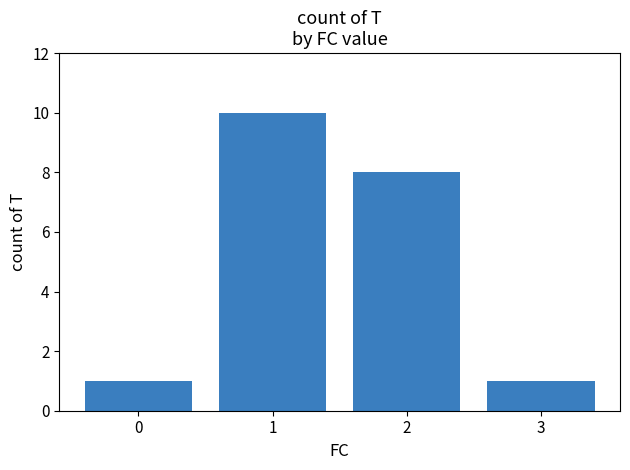

Reading left to right, what are all the values shown in this chart?

1	10	8	1